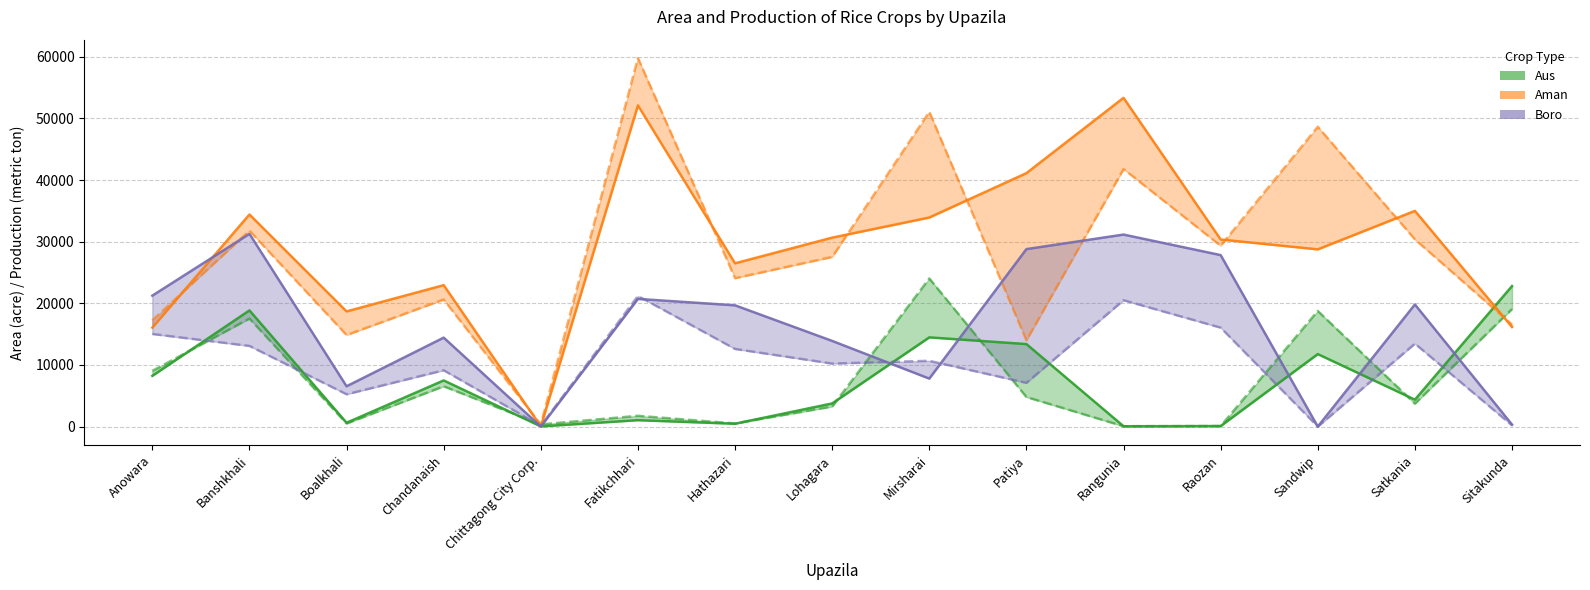

What is the value of the Aus - Production point at the 4th from the left?

7490